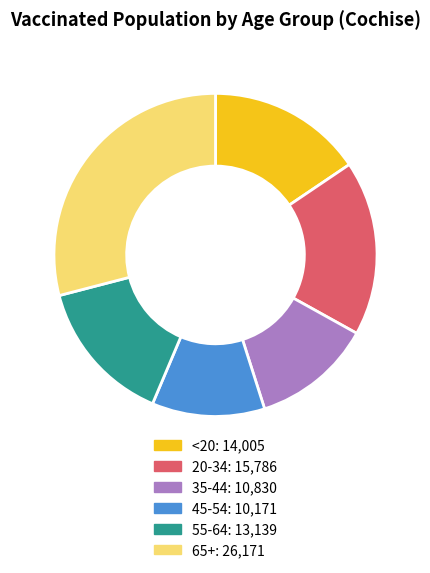

Rank the categories by value from highest to lowest.

65+, 20-34, <20, 55-64, 35-44, 45-54